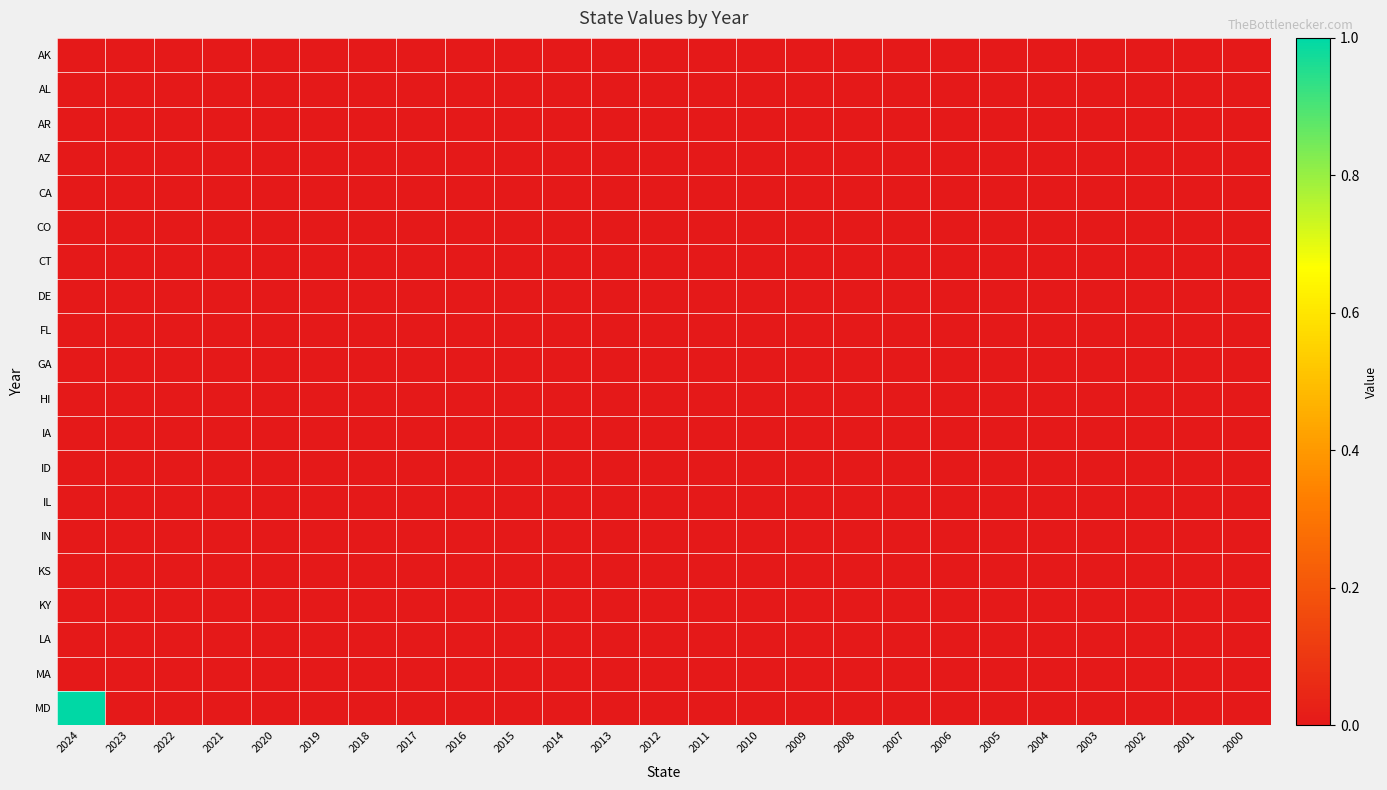

Rank the series by their maximum value, from highest to lowest.

MD, AK, AL, AR, AZ, CA, CO, CT, DE, FL, GA, HI, IA, ID, IL, IN, KS, KY, LA, MA